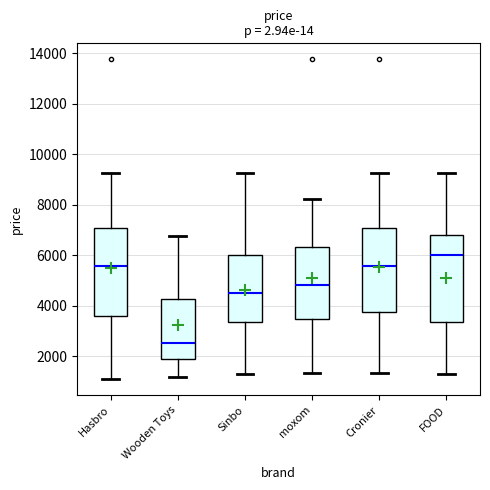

Where is the lower edge of the box for FOOD on the y-axis? The values are not printed on the chart, so give them approximately, as read against the axis.

3400